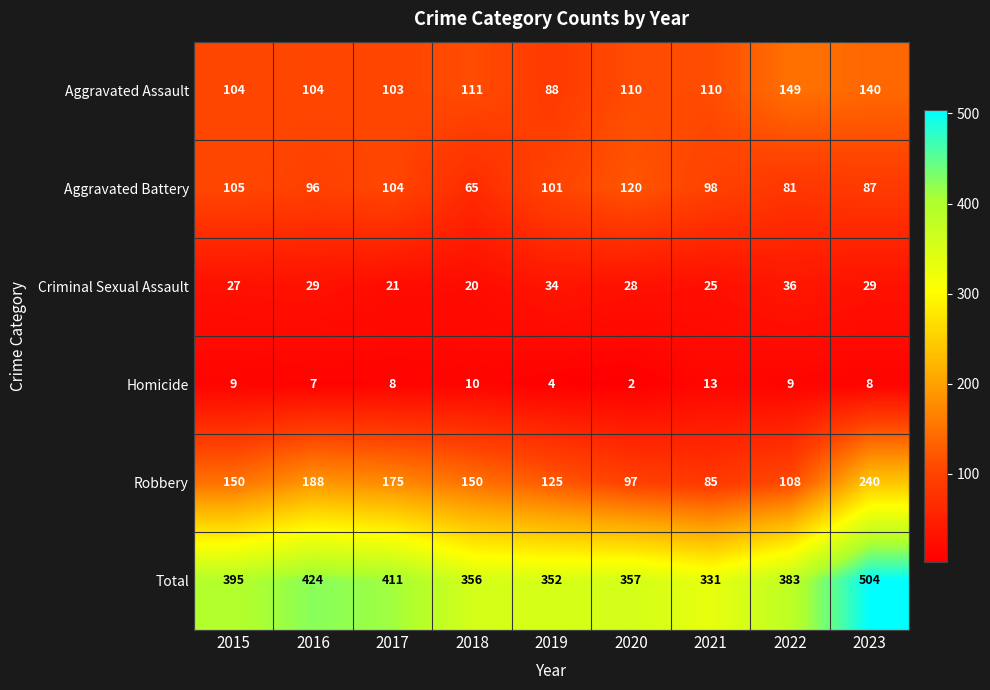

At which label is Aggravated Assault closest to 118?

2018